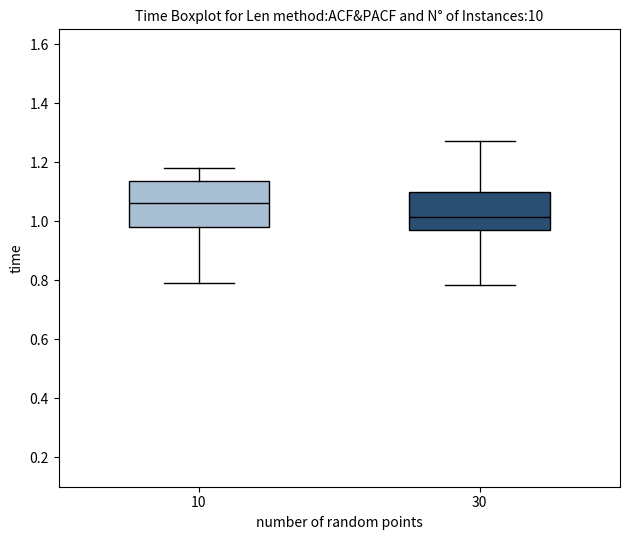

Which box is the tallest, from its lower edge to its upper edge?

10